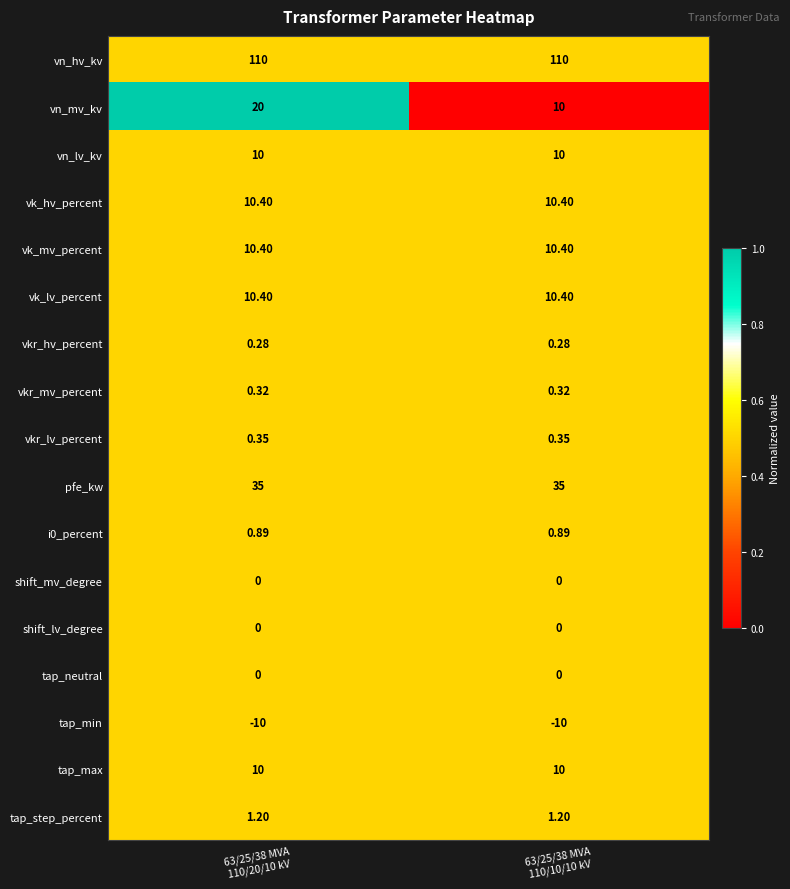

Which series has the widest spread of values?

vn_mv_kv